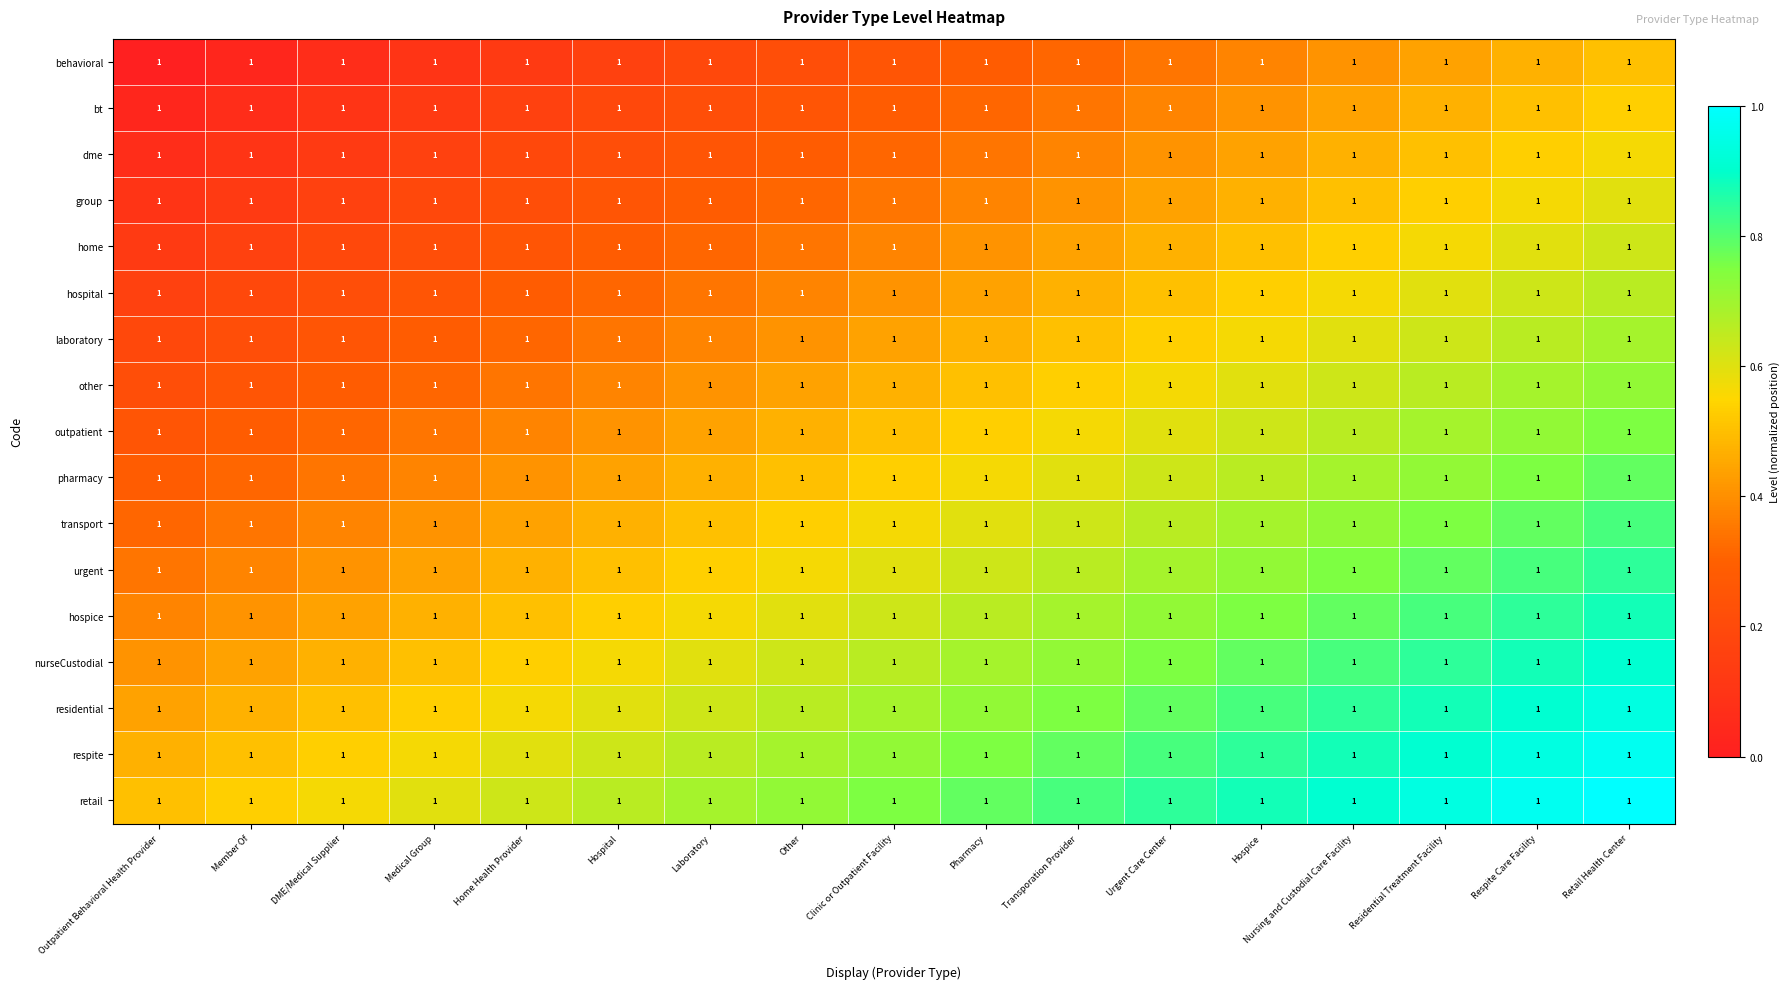

Which category has the highest value across all series?

Retail Health Center